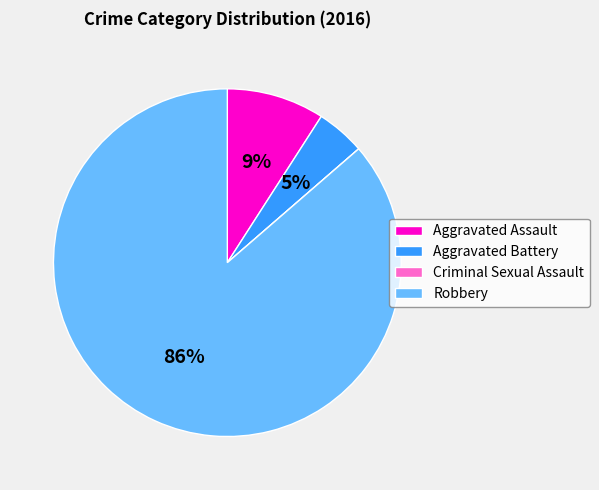

Do Aggravated Battery and Aggravated Assault together represent more than half of the pie?

No